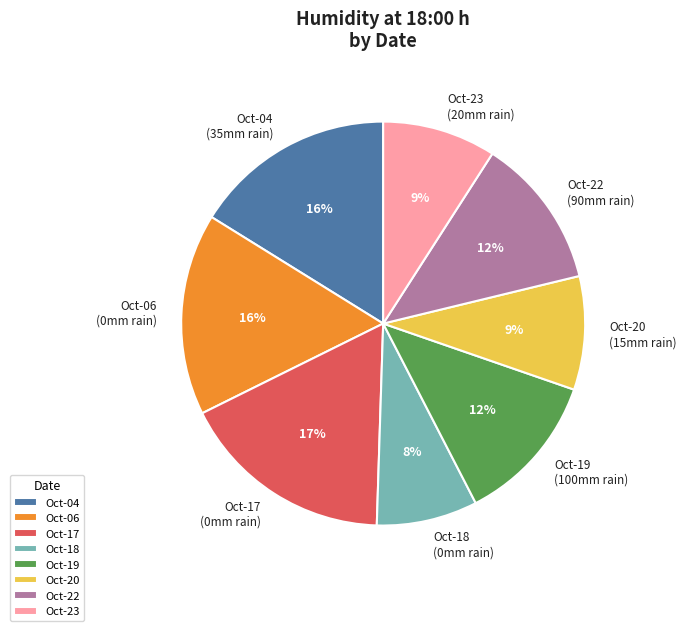

To the nearest percent, what portion does Oct-04 (35mm rain) represent?

16%